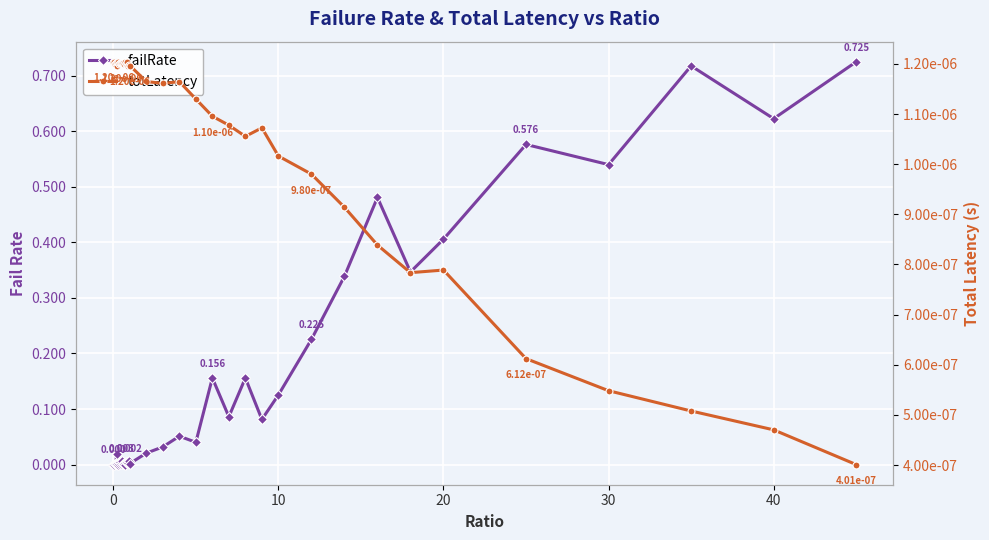

Rank the series by their average value, from highest to lowest.

failRate, totLatency